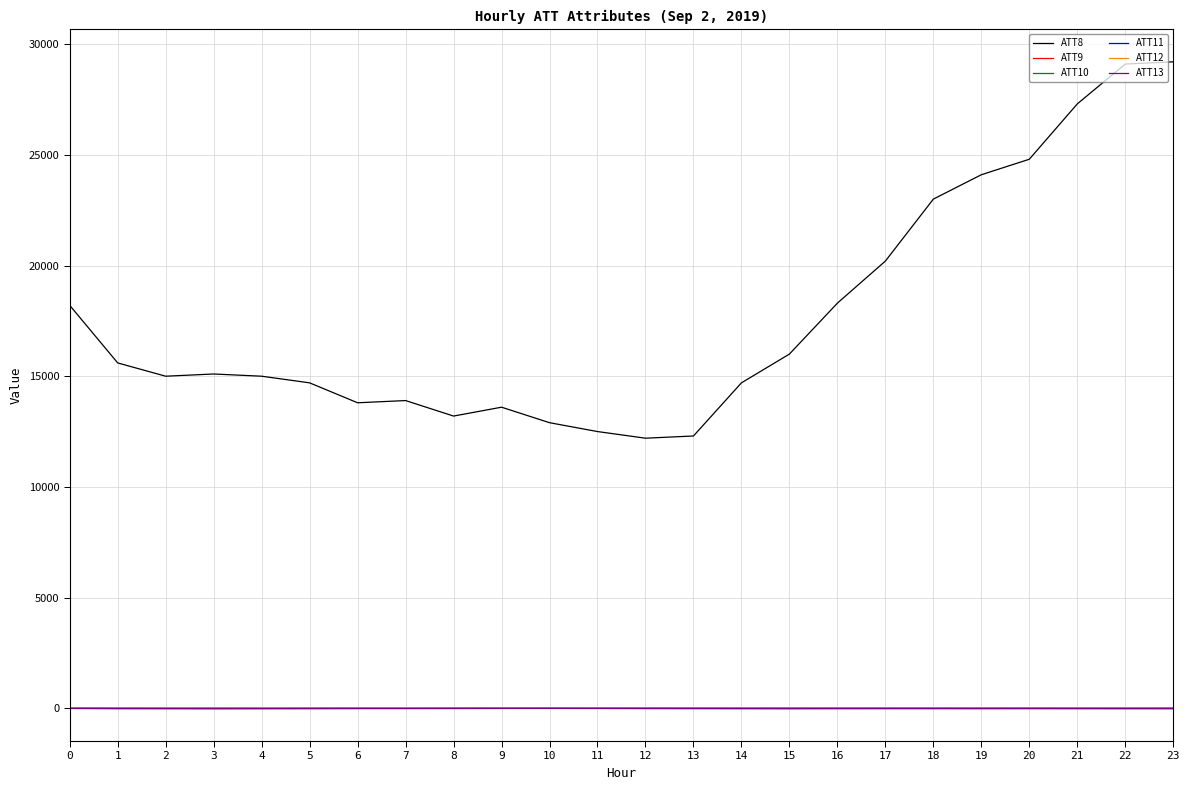

True or false: ATT13 and ATT12 intersect in this chart.

False